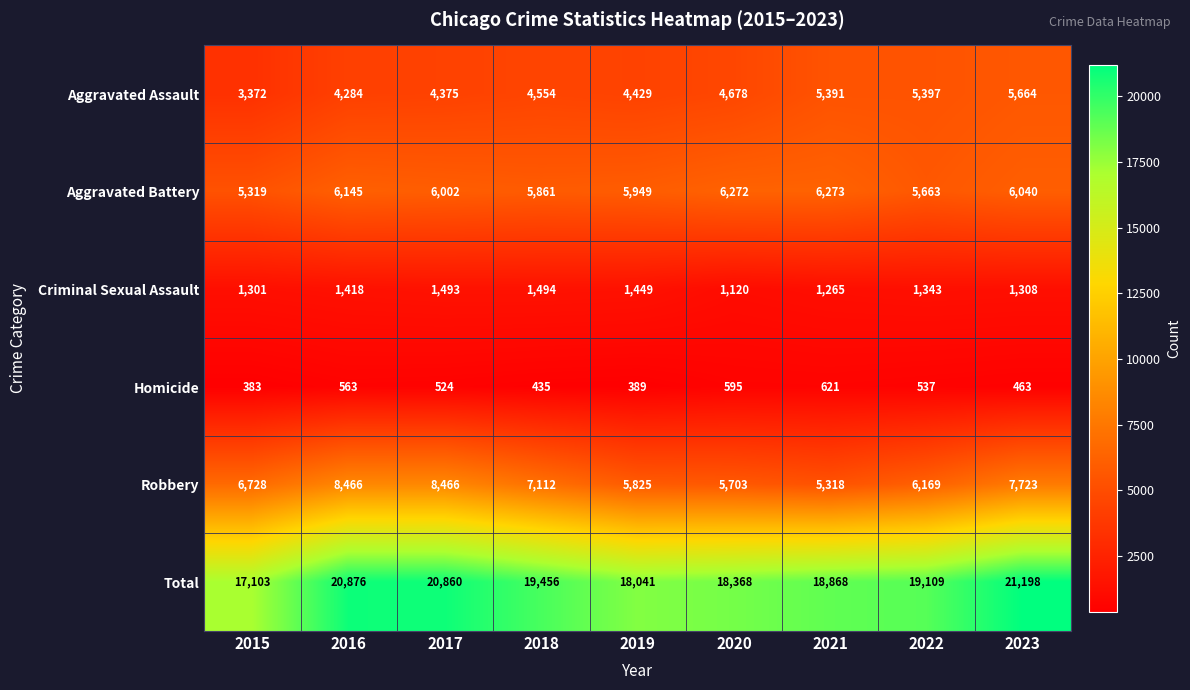

The Aggravated Battery series shows 1863 at 2020. True or false?

False